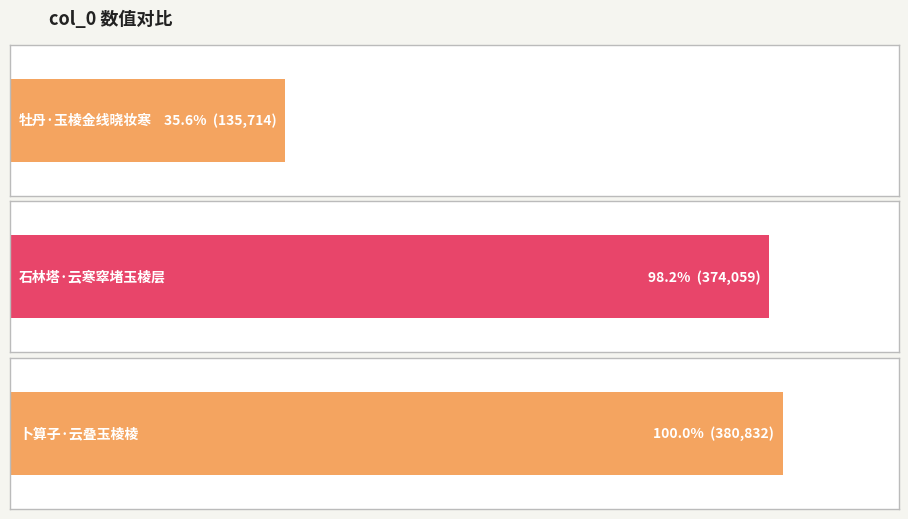

List the labels in order of value, smallest first.

牡丹·玉棱金线晓妆寒, 石林塔·云寒窣堵玉棱层, 卜算子·云叠玉棱棱